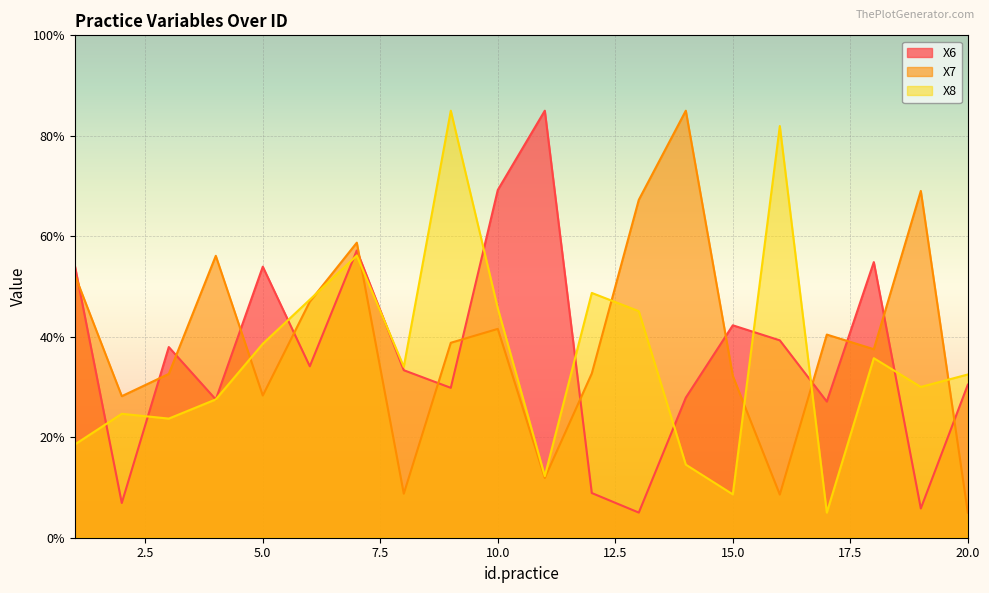

What is the difference between the X8 values at 8 and 1?

15.5